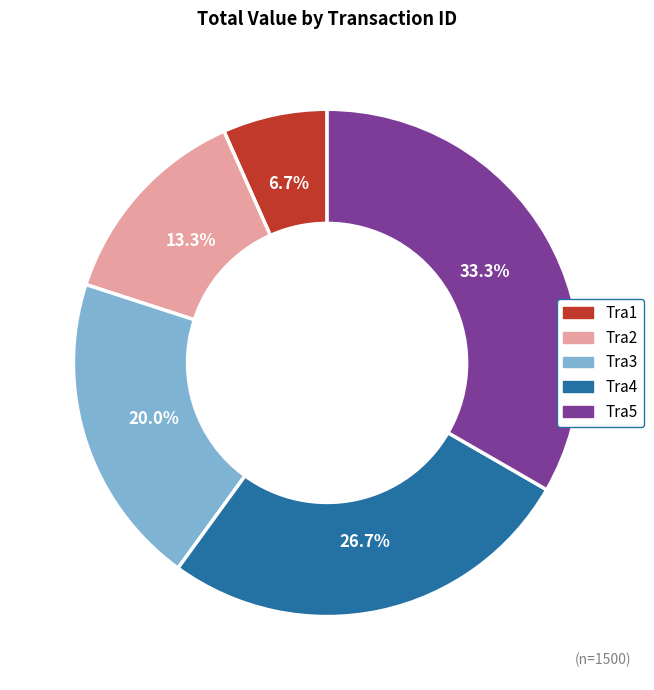

To the nearest percent, what is the combined percentage of Tra5 and Tra3?

53%